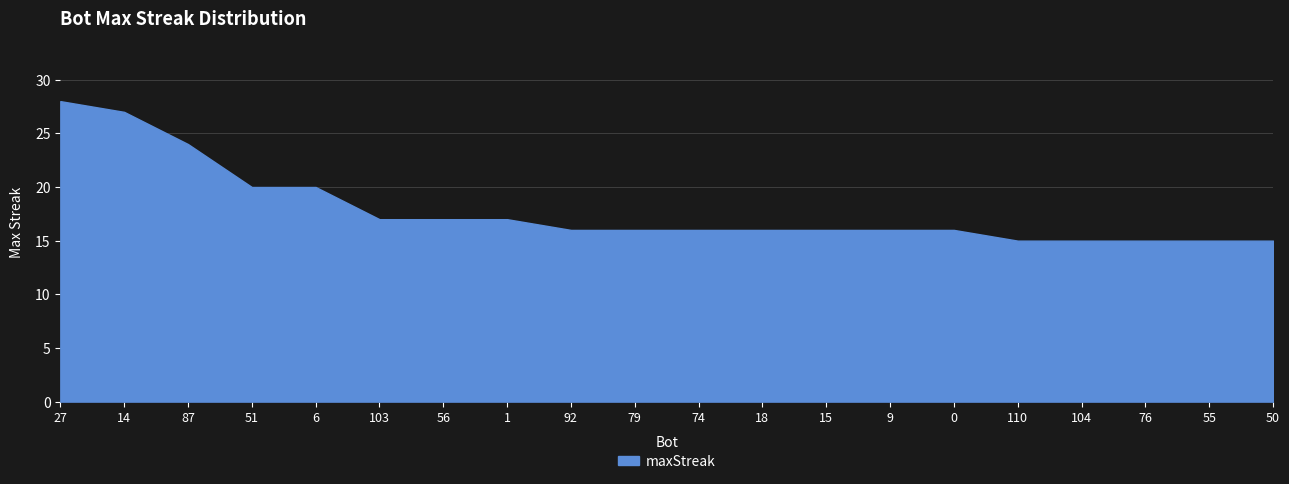

What is the greatest value displayed?

28